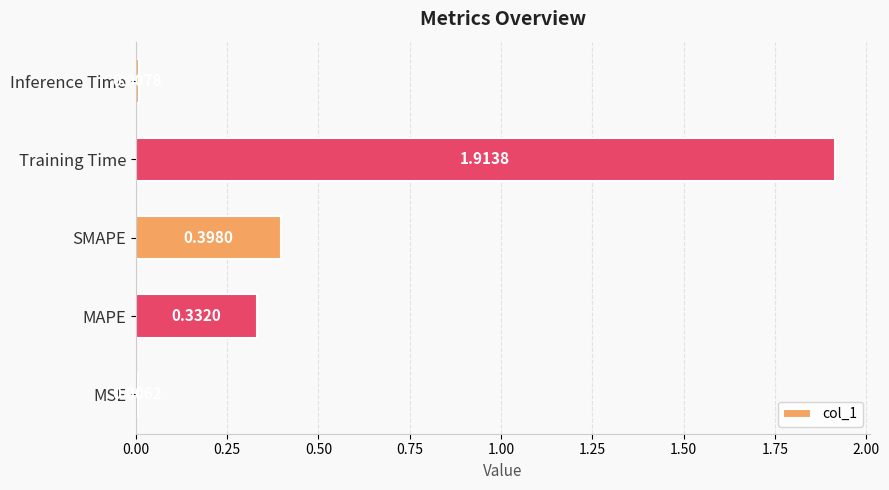

What is the average value?

0.5